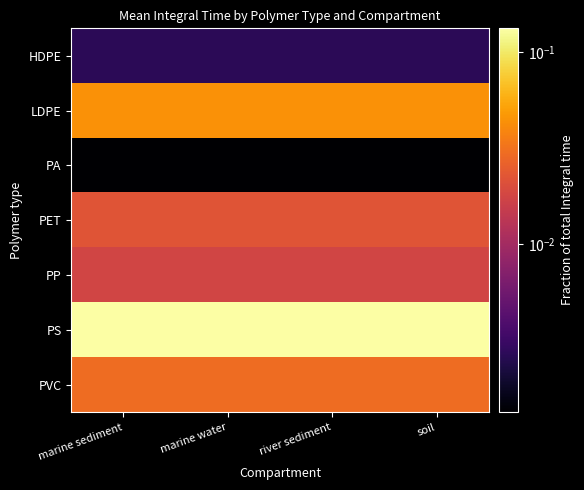

How many data points does each series have?

4